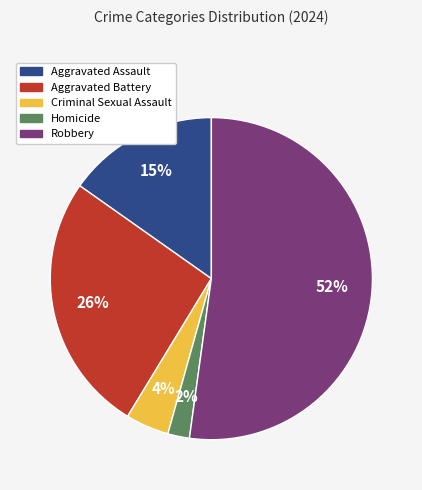

The Aggravated Assault slice represents 28% of the pie. True or false?

False